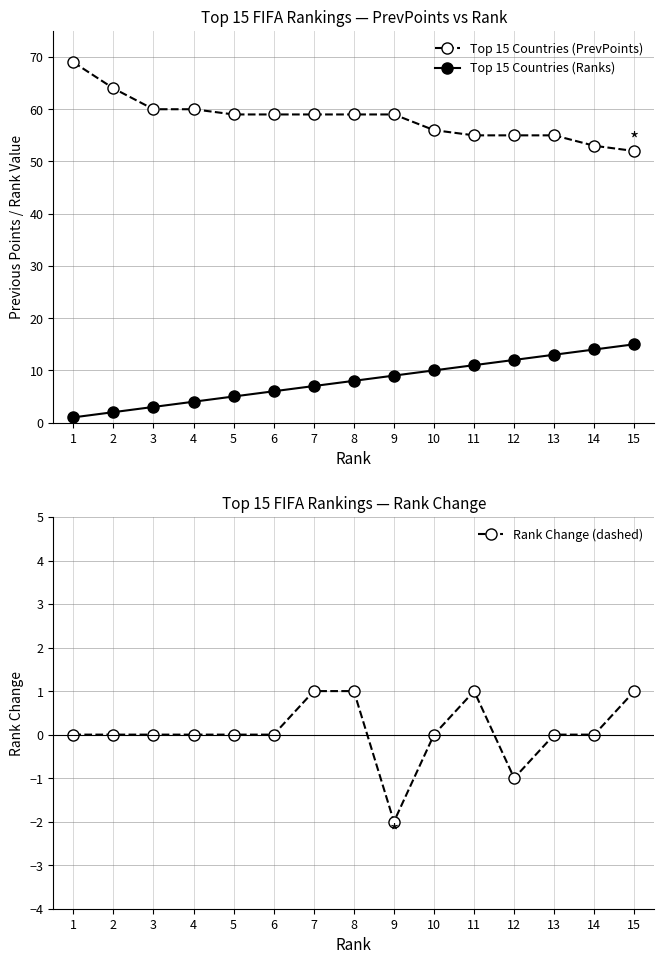

Which series has the largest range (max minus min)?

Top 15 Countries (PrevPoints)